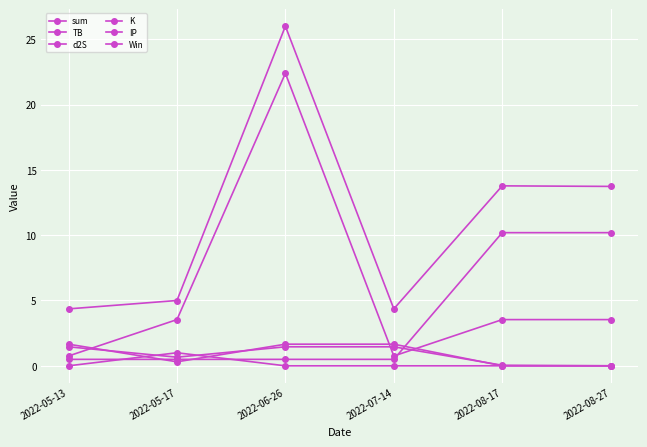

Which has a higher value, 2022-05-13 or 2022-08-17?

2022-08-17